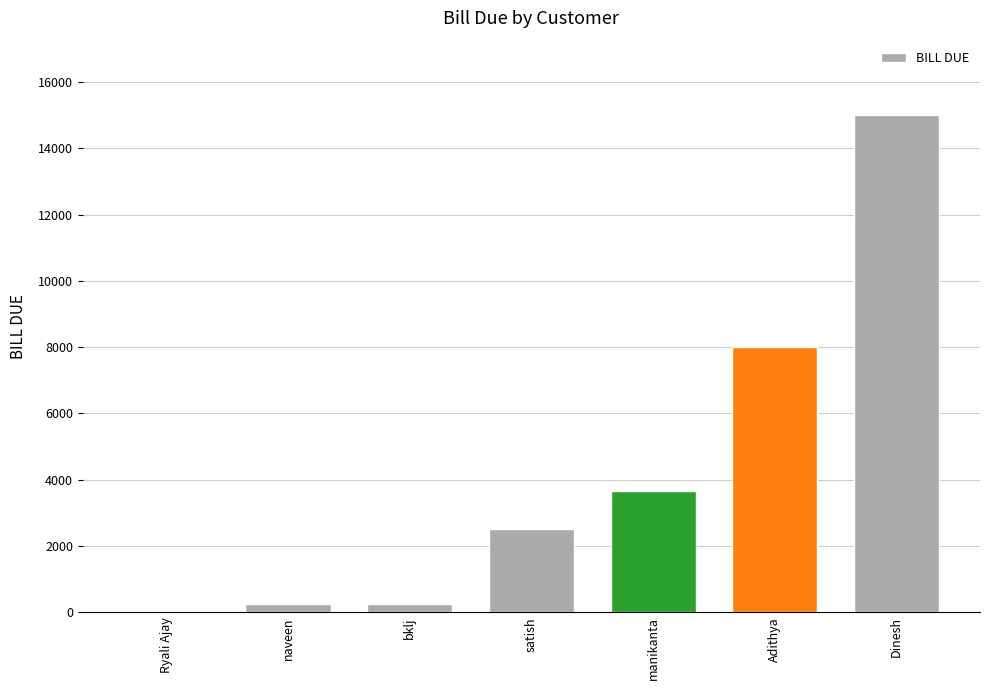

True or false: the data shows 15000 at Dinesh.

True